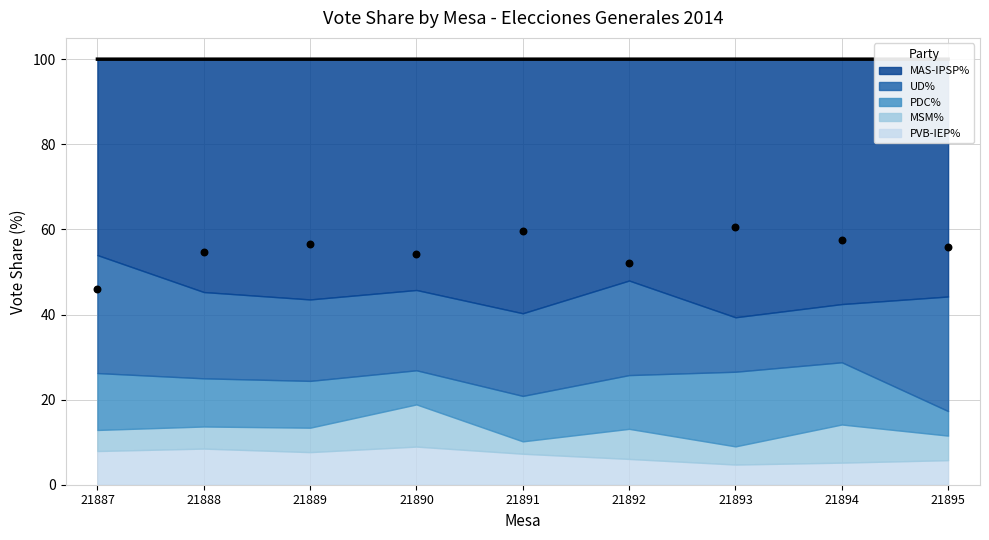

What are all the series names shown in the legend?

PVB-IEP%, MSM%, MAS-IPSP%, PDC%, UD%